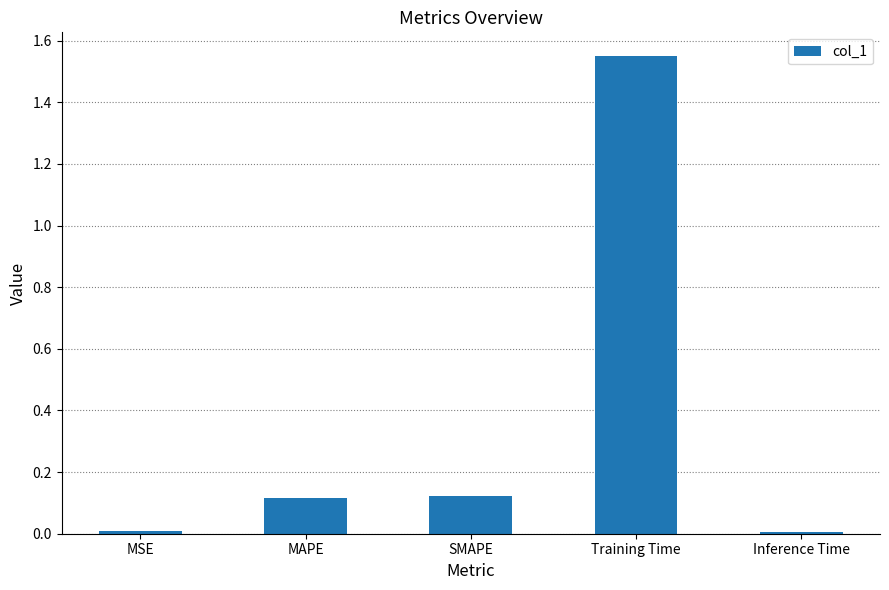

The chart shows a value of 0.0 at Inference Time. True or false?

True